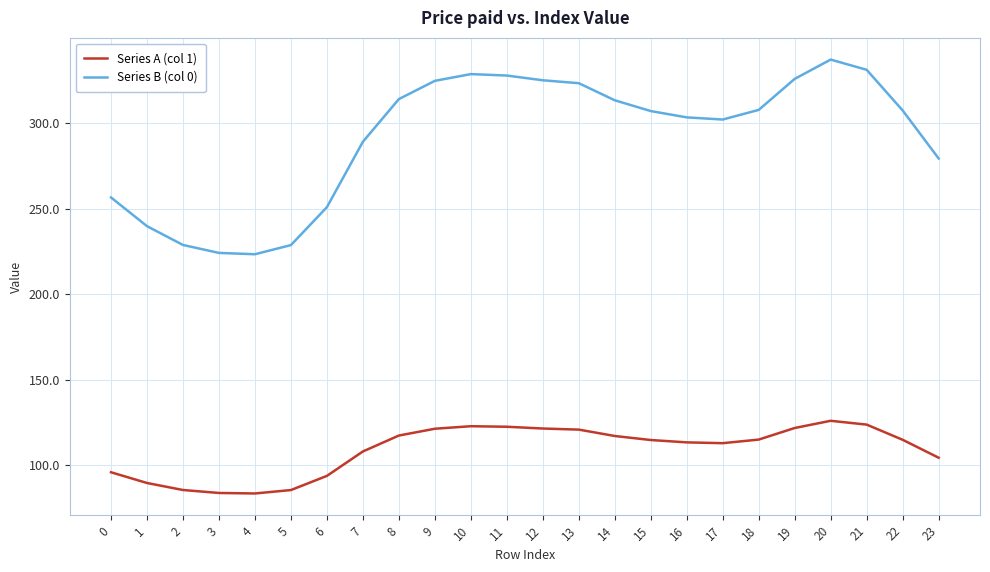

What is the total value across all series at 16?

416.6